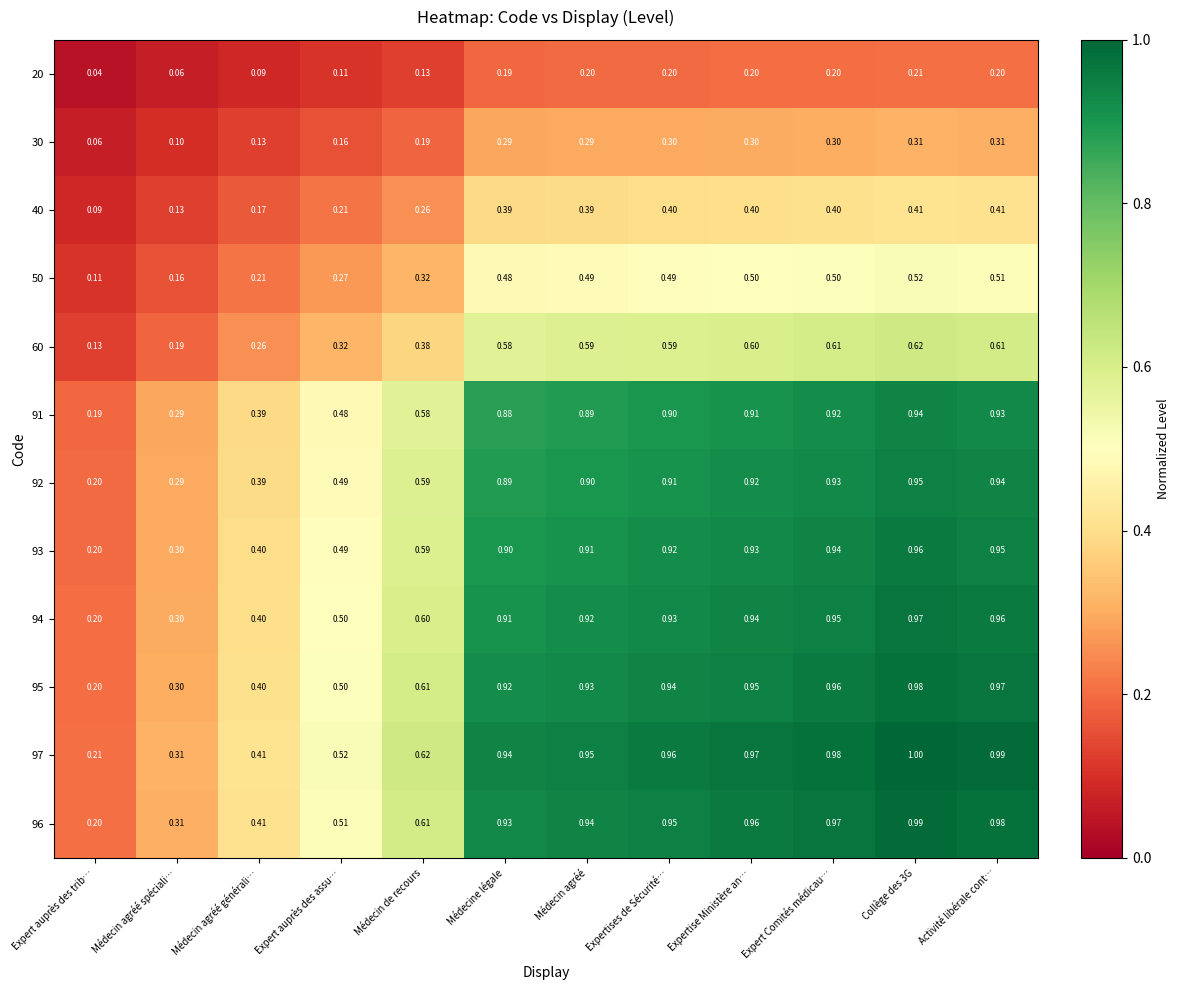

Where is 97 nearest to the value 0?

Expert auprès des trib…